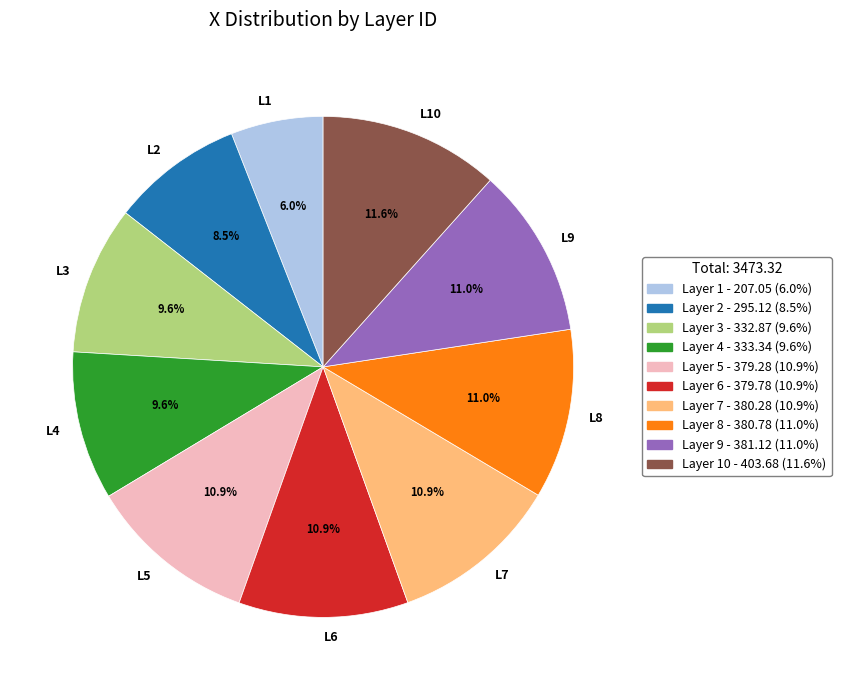

How many segments does this pie chart have?

10